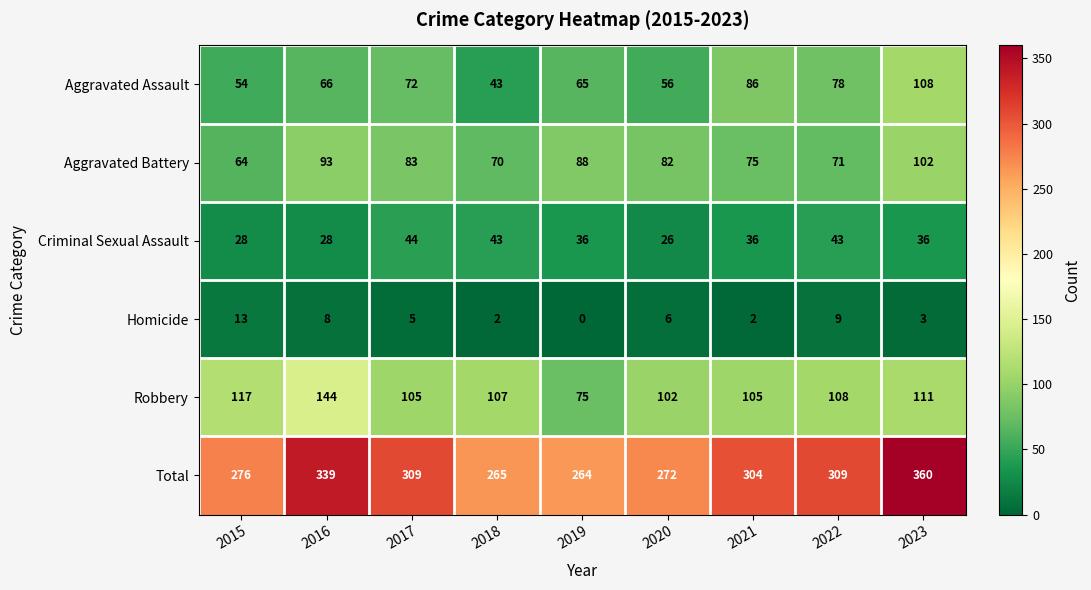

Between 2015 and 2020, which series saw the biggest shift?

Aggravated Battery